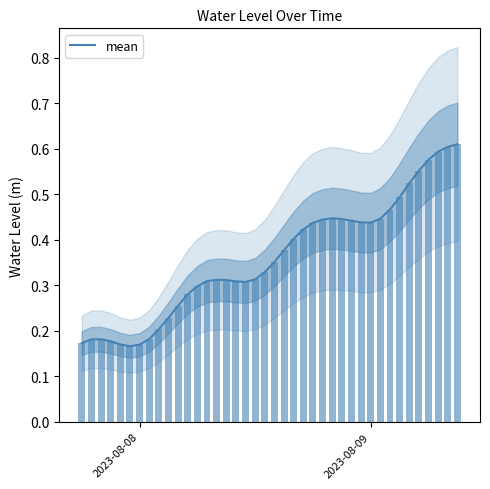

How many bars are there in total?

40